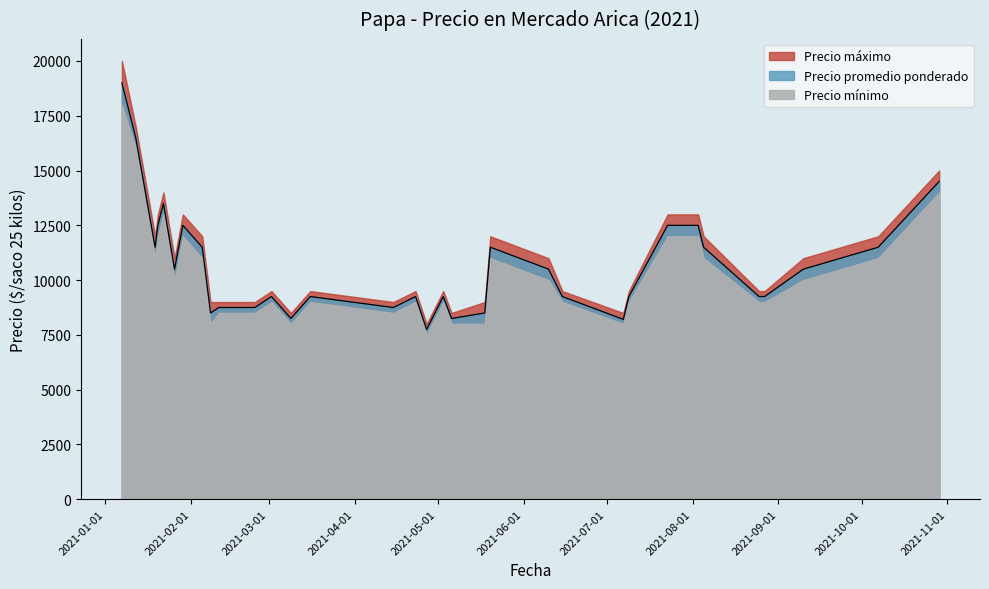

Does the chart display data point markers on the line(s)?

No